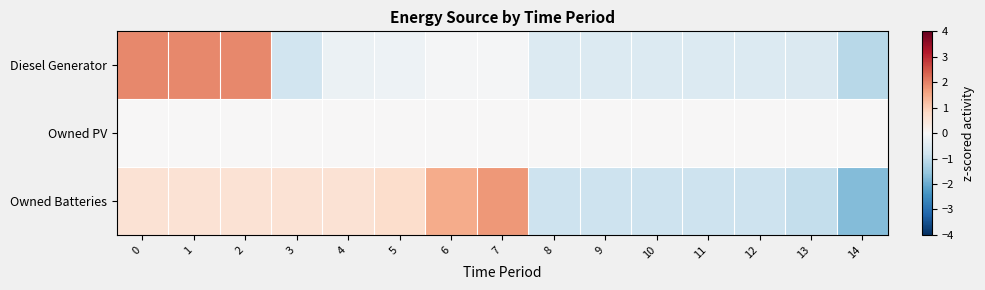

Rank the series by their average value, from highest to lowest.

Diesel Generator, Owned PV, Owned Batteries